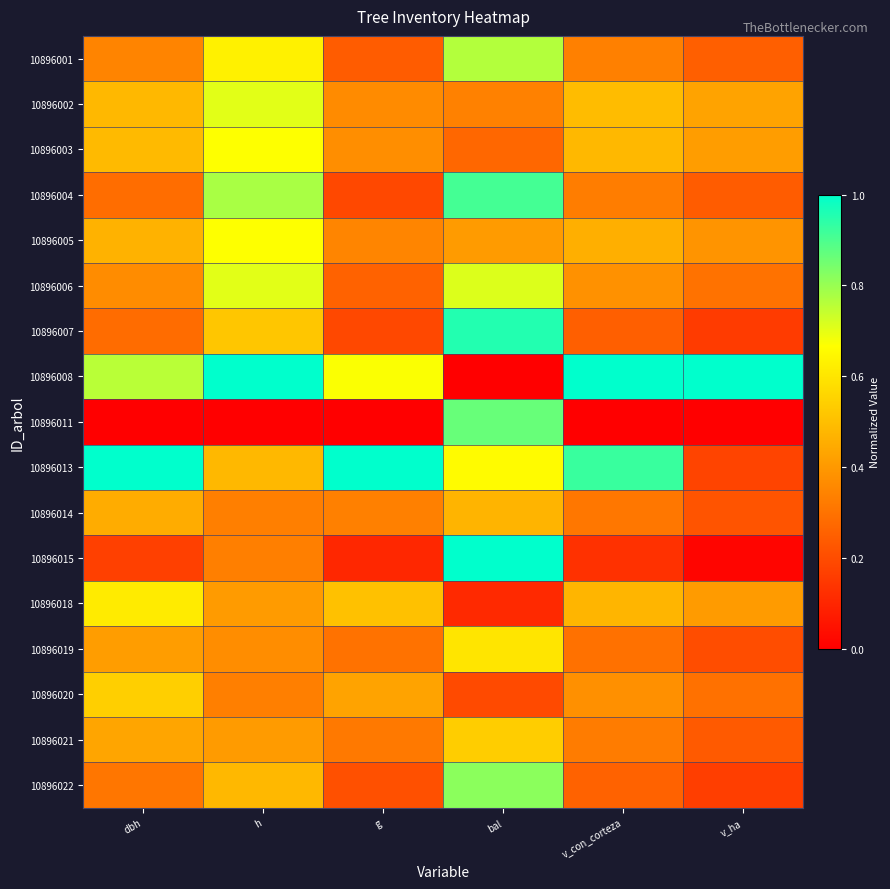

Reading left to right, what are all the values shown in this chart?

10896001: dbh=0.3	h=0.6	g=0.2	bal=0.8	v_con_corteza=0.3	v_ha=0.3
10896002: dbh=0.5	h=0.7	g=0.4	bal=0.3	v_con_corteza=0.5	v_ha=0.4
10896003: dbh=0.5	h=0.7	g=0.4	bal=0.3	v_con_corteza=0.5	v_ha=0.4
10896004: dbh=0.3	h=0.8	g=0.2	bal=0.9	v_con_corteza=0.3	v_ha=0.2
10896005: dbh=0.5	h=0.7	g=0.4	bal=0.4	v_con_corteza=0.5	v_ha=0.4
10896006: dbh=0.4	h=0.7	g=0.3	bal=0.7	v_con_corteza=0.4	v_ha=0.3
10896007: dbh=0.3	h=0.5	g=0.2	bal=1.0	v_con_corteza=0.3	v_ha=0.2
10896008: dbh=0.8	h=1.0	g=0.7	bal=0.0	v_con_corteza=1.0	v_ha=1.0
10896011: dbh=0.0	h=0.0	g=0.0	bal=0.9	v_con_corteza=0.0	v_ha=0.0
10896013: dbh=1.0	h=0.5	g=1.0	bal=0.7	v_con_corteza=0.9	v_ha=0.2
10896014: dbh=0.5	h=0.3	g=0.3	bal=0.5	v_con_corteza=0.3	v_ha=0.2
10896015: dbh=0.2	h=0.3	g=0.1	bal=1.0	v_con_corteza=0.1	v_ha=0.0
10896018: dbh=0.6	h=0.4	g=0.5	bal=0.1	v_con_corteza=0.5	v_ha=0.4
10896019: dbh=0.4	h=0.4	g=0.3	bal=0.6	v_con_corteza=0.3	v_ha=0.2
10896020: dbh=0.5	h=0.3	g=0.4	bal=0.2	v_con_corteza=0.4	v_ha=0.3
10896021: dbh=0.4	h=0.4	g=0.3	bal=0.5	v_con_corteza=0.3	v_ha=0.2
10896022: dbh=0.3	h=0.5	g=0.2	bal=0.8	v_con_corteza=0.3	v_ha=0.2